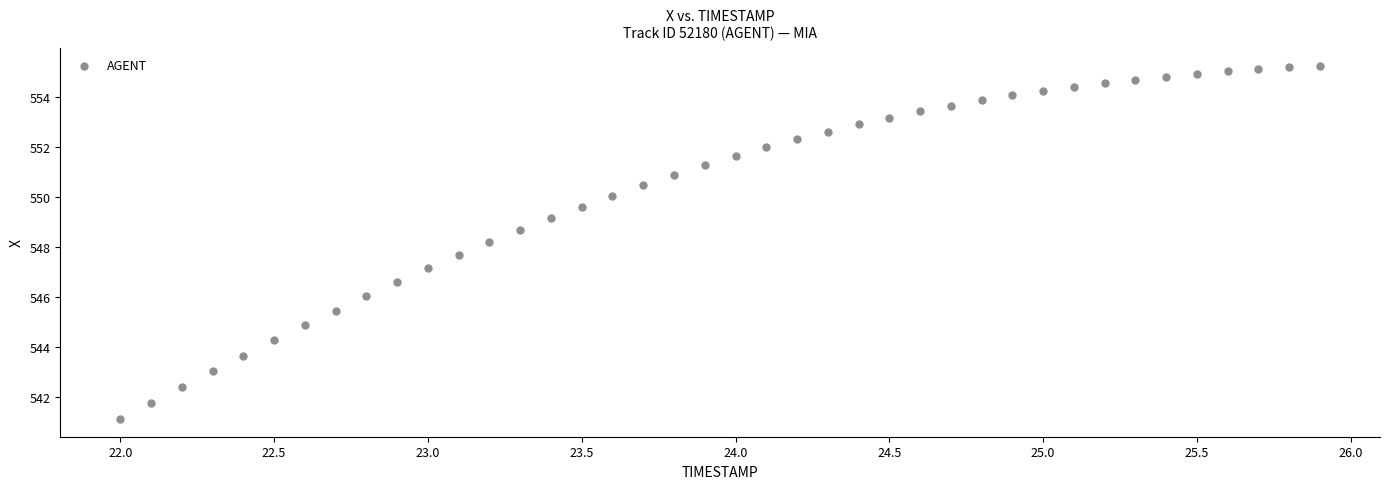

What is the range of Y values (max minus min)?

14.1